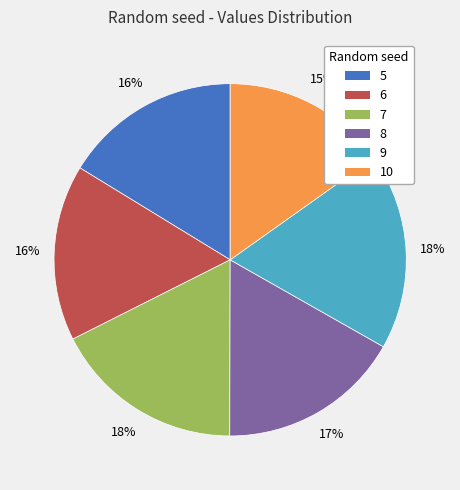

Which slice is the smallest?

10